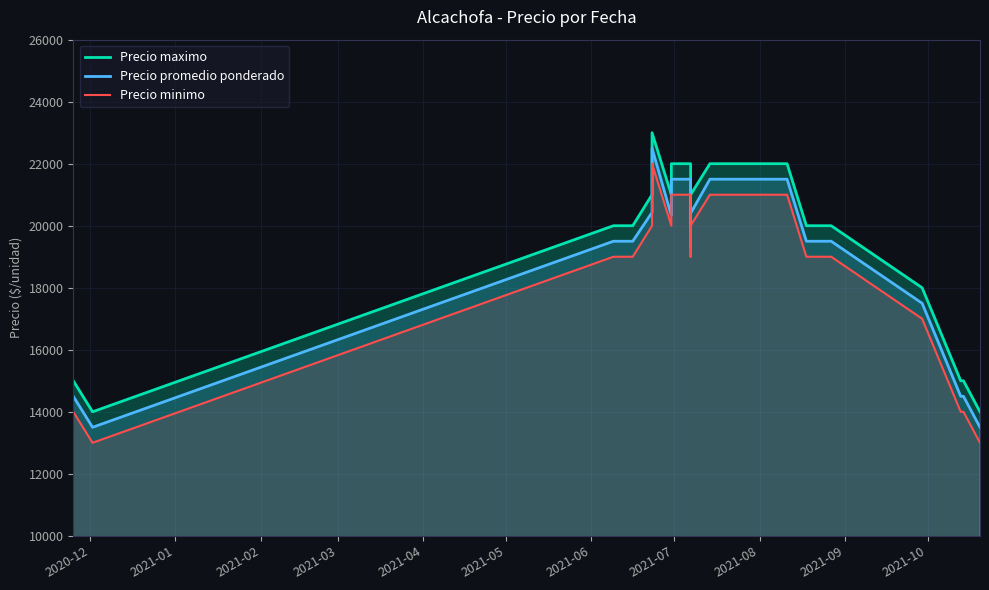

What is the lowest value of the Precio minimo series?

13000